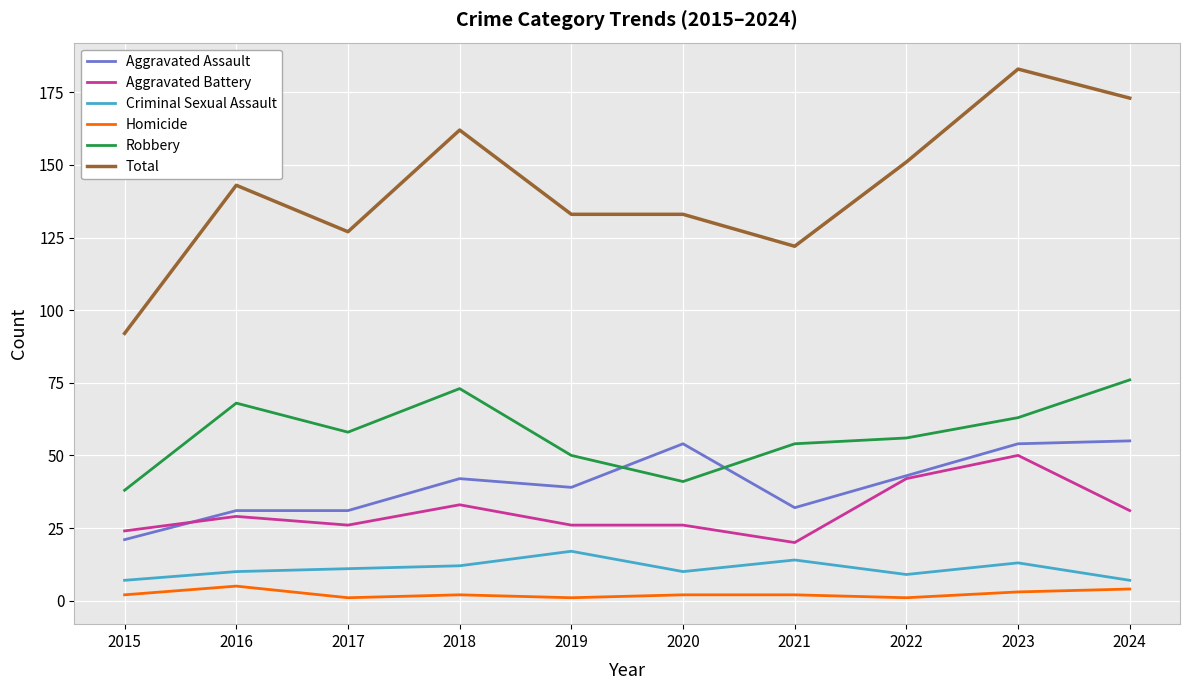

Is the value of Total at 2023 greater than the value of Aggravated Assault at 2023?

Yes